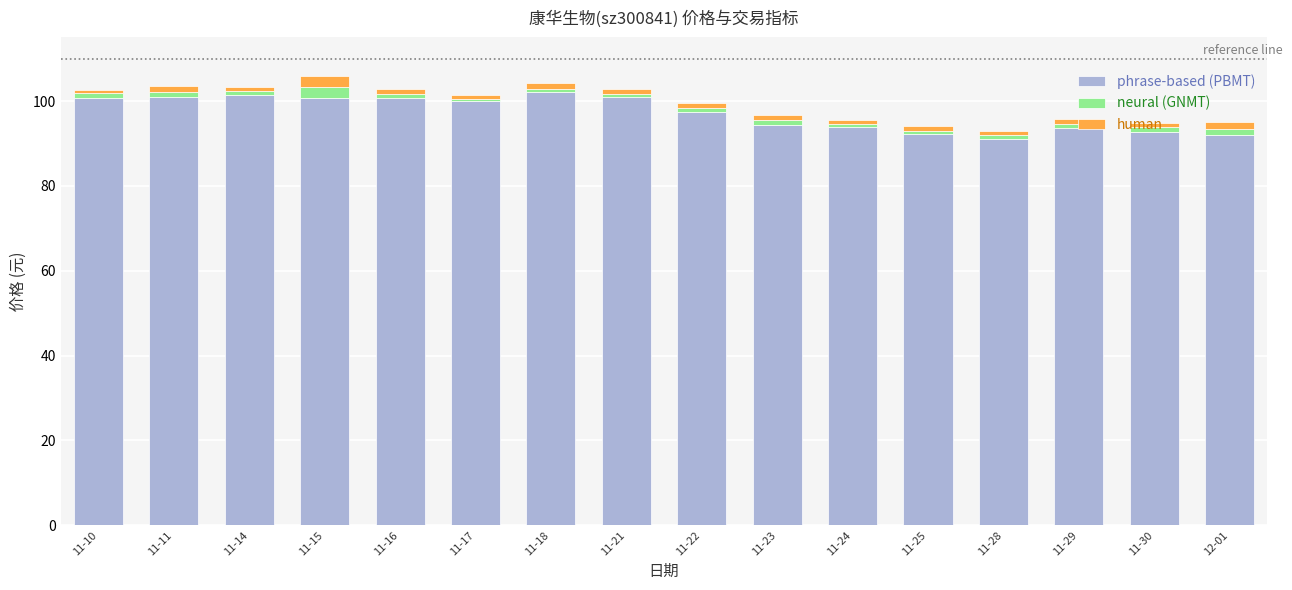

What are all the series names shown in the legend?

phrase-based (PBMT), neural (GNMT), human